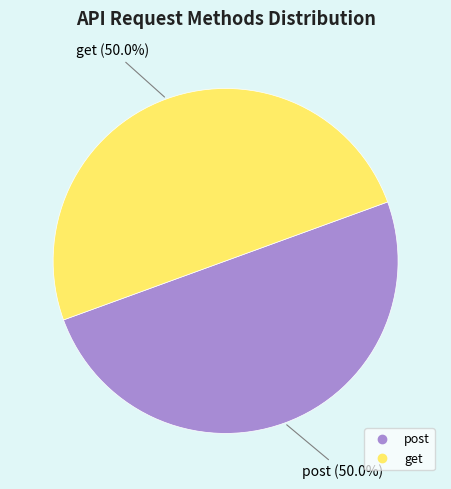

What is the ratio of the value at get to the value at post?

1.0